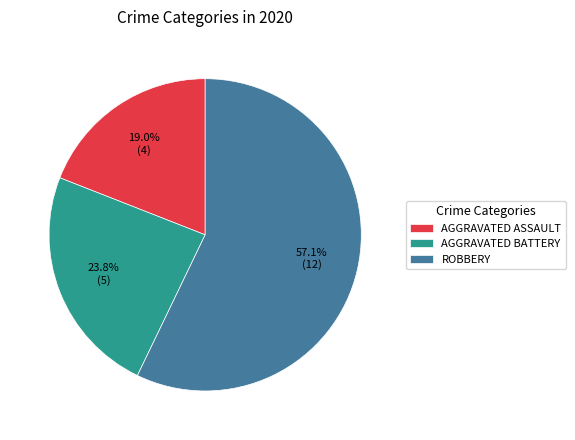

Is ROBBERY the majority of the pie?

Yes